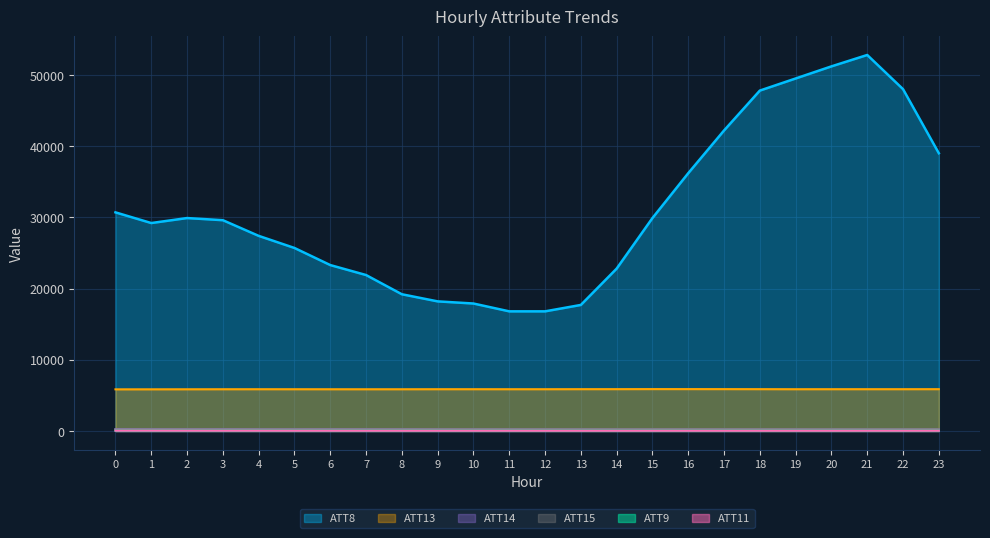

What is the sum of all ATT11 values?

848.4